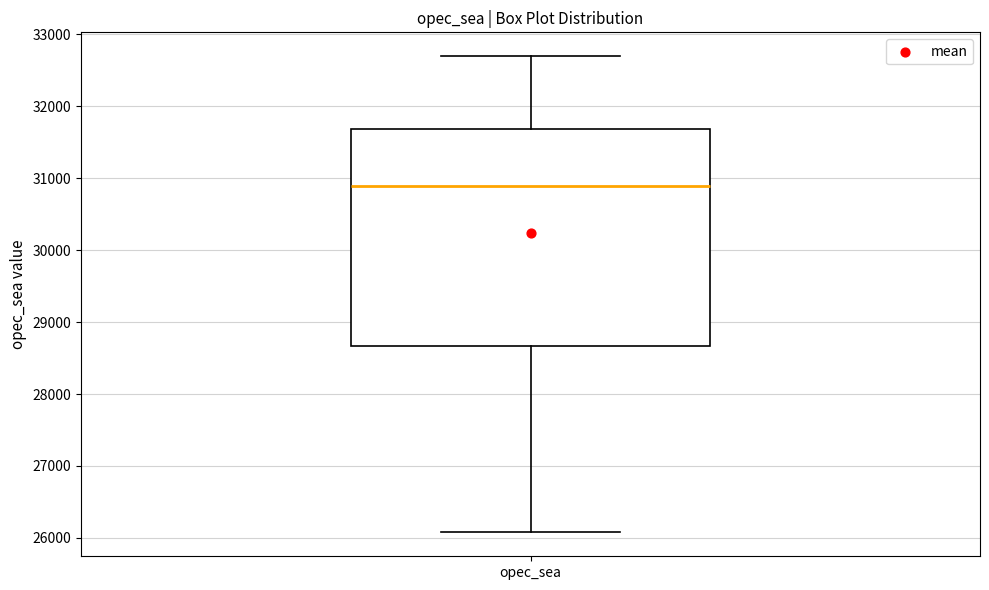

Read this box plot against the y-axis: the position of the median line, the range covered by the box, and the ends of both whiskers. The values are not printed on the chart, so give them approximately, as read against the axis.

median 30900, box 28700 to 31700, whiskers 26100 to 32700